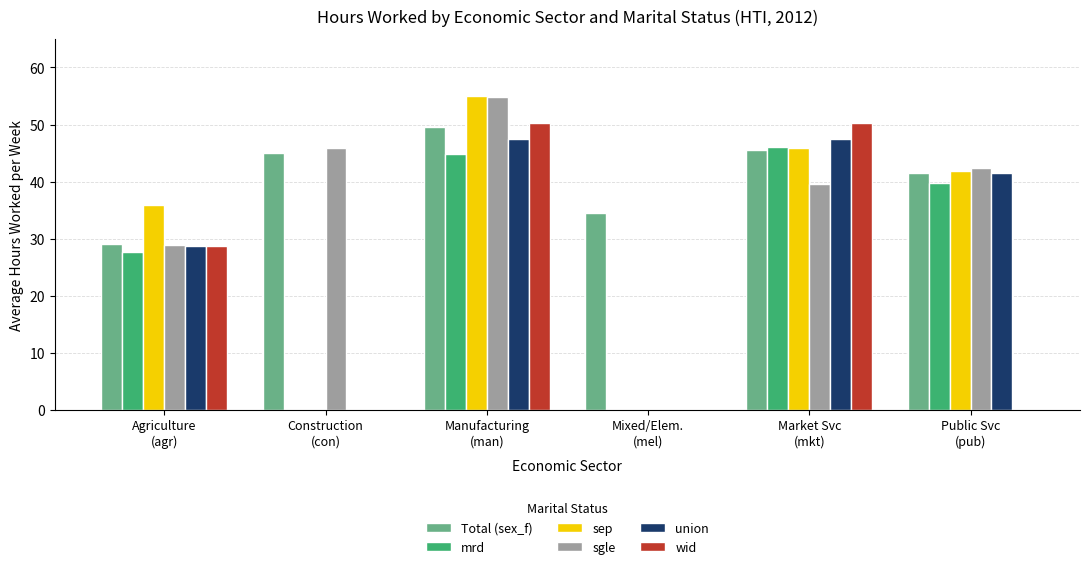

What is the sum of all sep values?

178.6